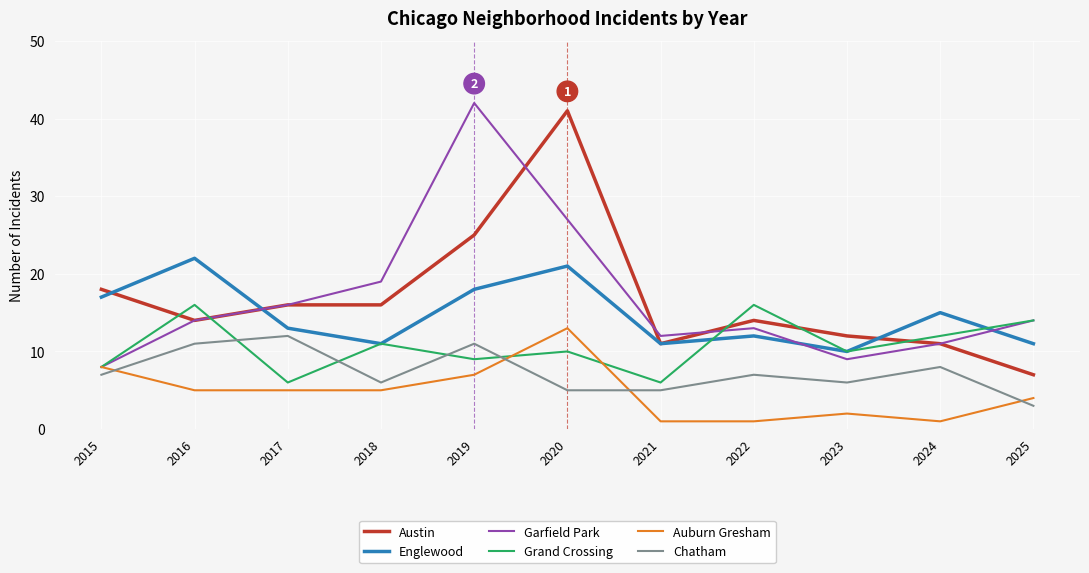

The value of Austin at 2022 is 14. True or false?

True